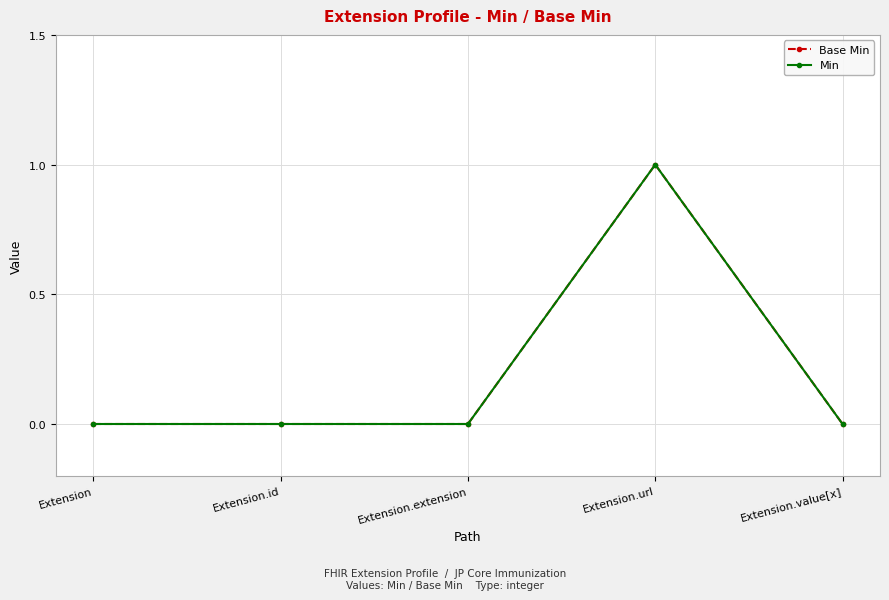

True or false: Base Min and Min cross at least once.

False